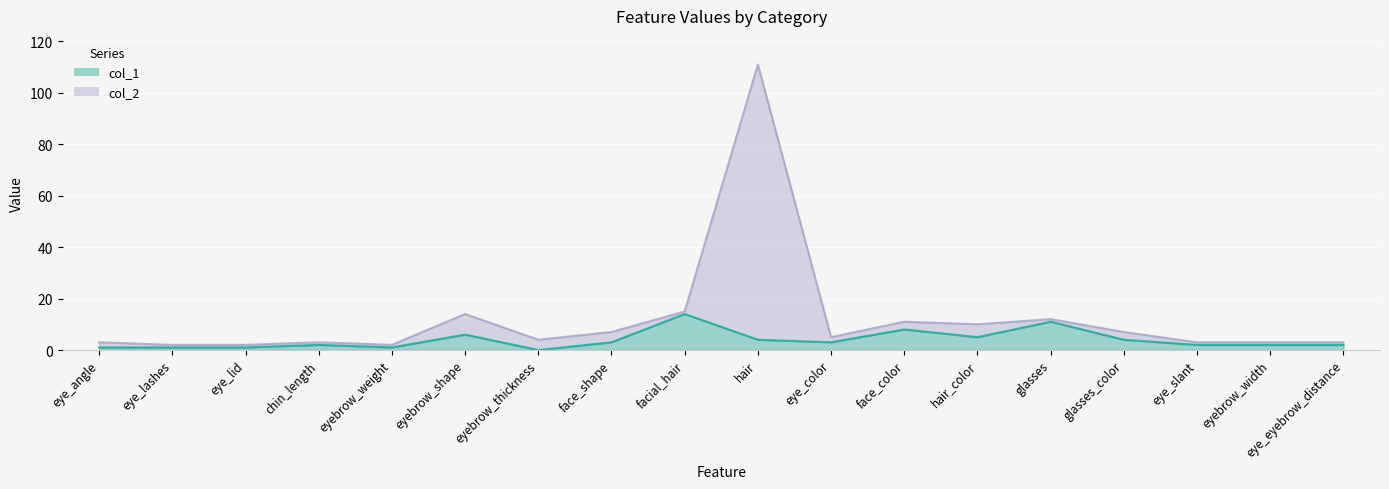

Which label corresponds to the smallest value in the chart?

eyebrow_thickness